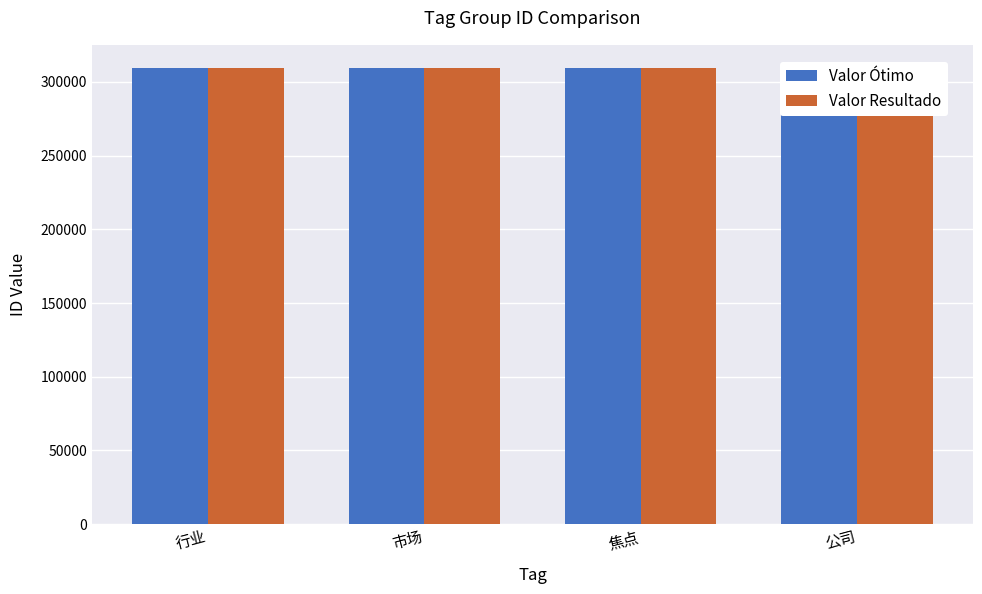

How many groups of bars are there?

4